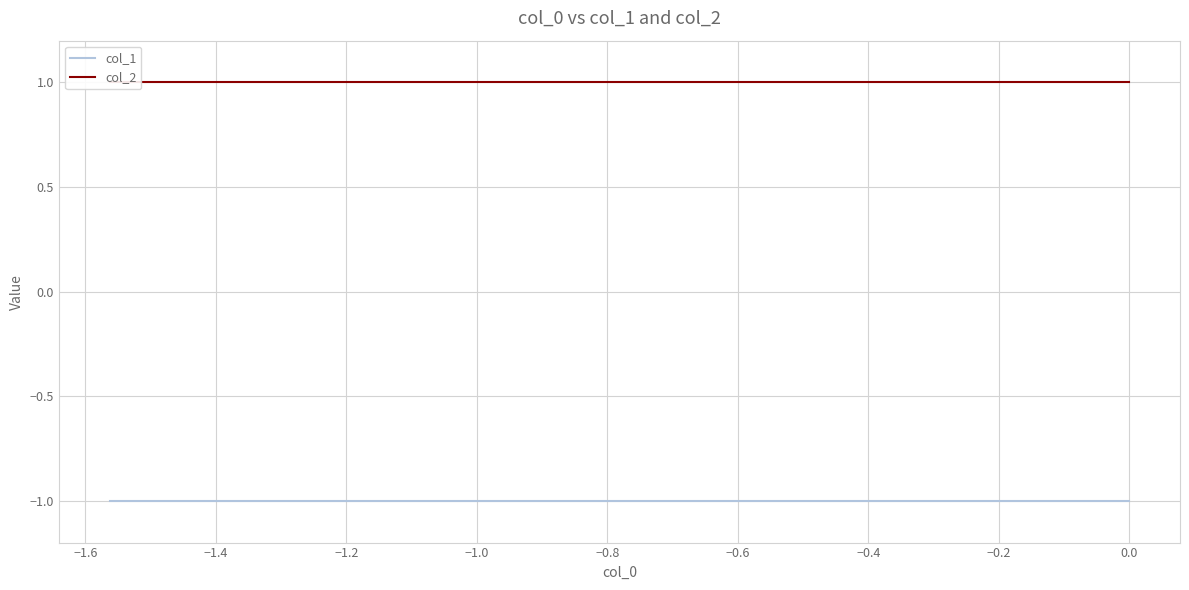

What are all the series names shown in the legend?

col_1, col_2